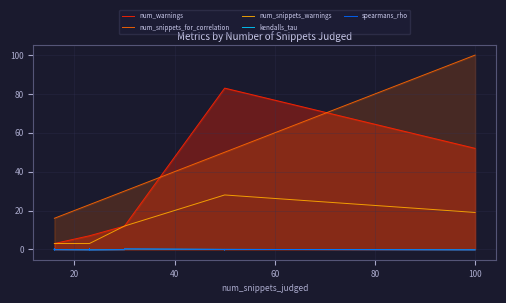

What is the difference between the spearmans_rho values at 60 and 40?

0.6